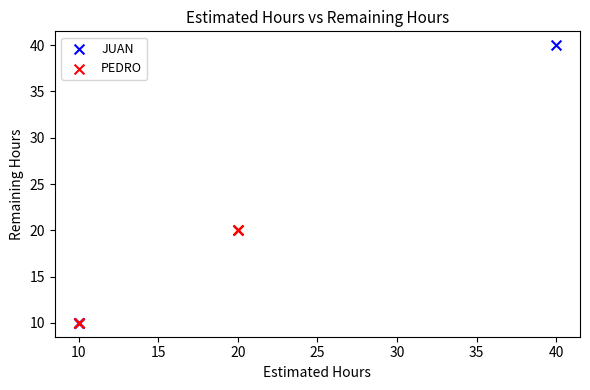

Which series has the largest Y range (max minus min)?

JUAN